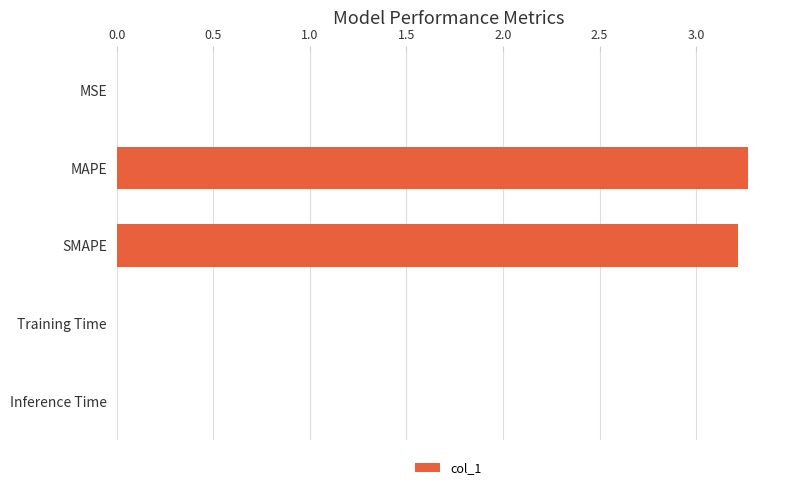

The value at MAPE is 5.6. True or false?

False